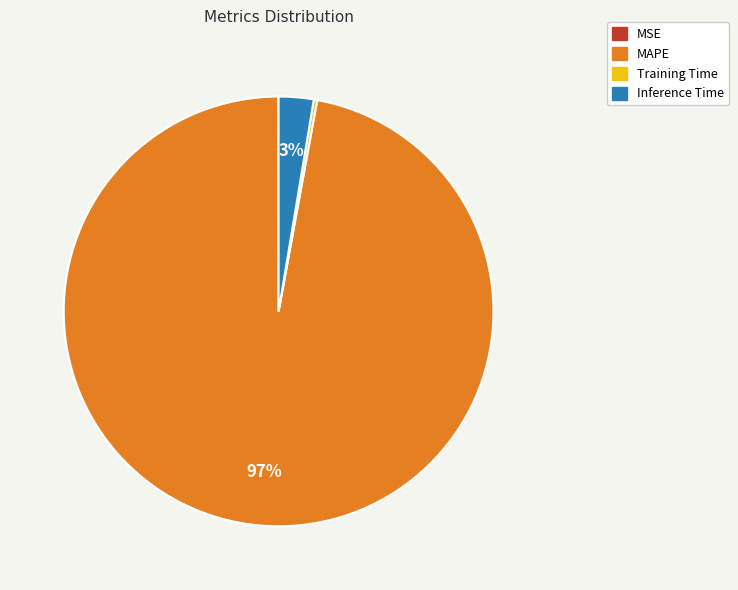

To the nearest percent, what is the average slice percentage?

25%